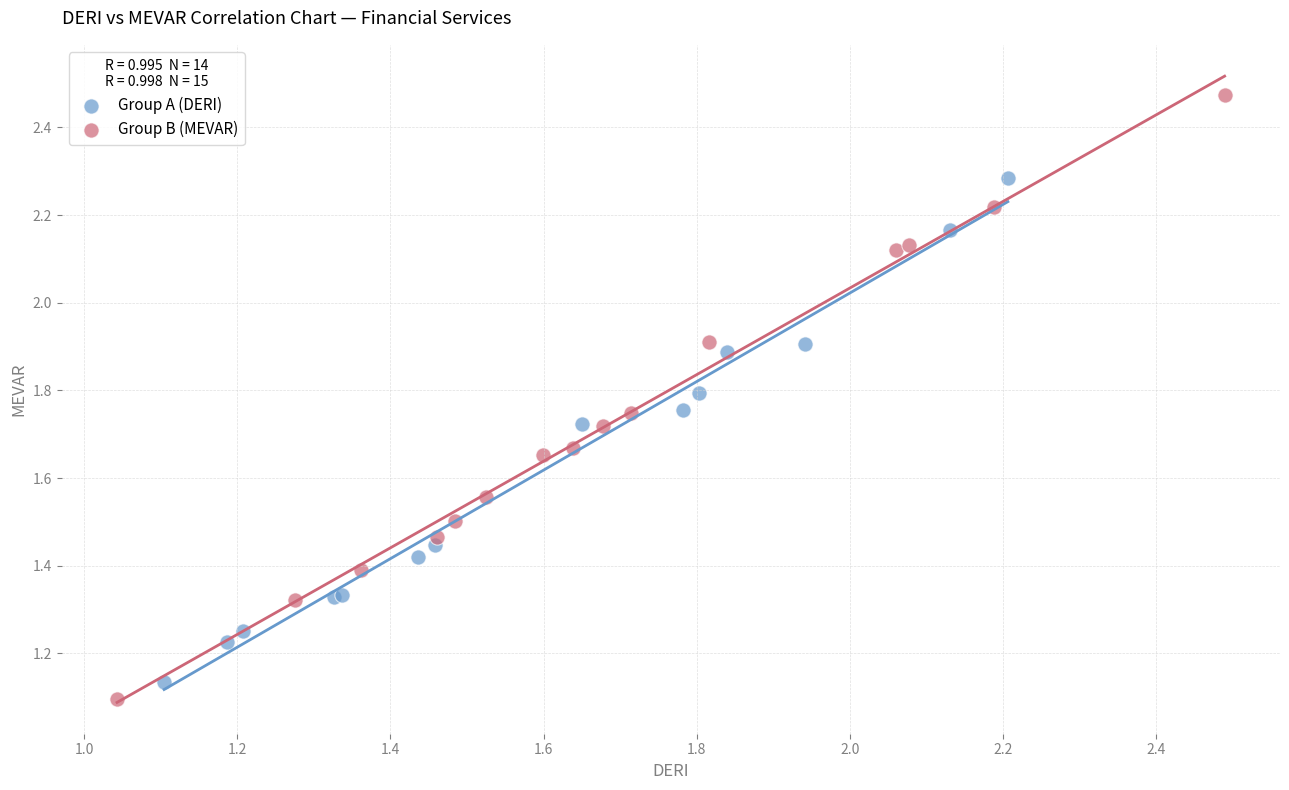

Which series has the largest Y range (max minus min)?

Group B (MEVAR)